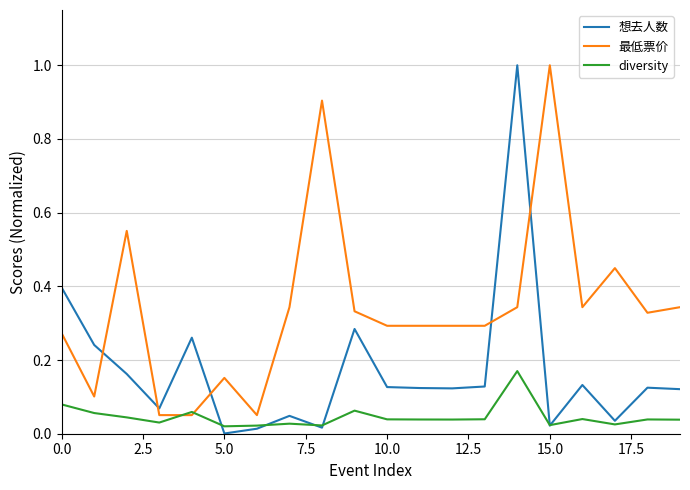

True or false: 想去人数 and 最低票价 intersect in this chart.

True